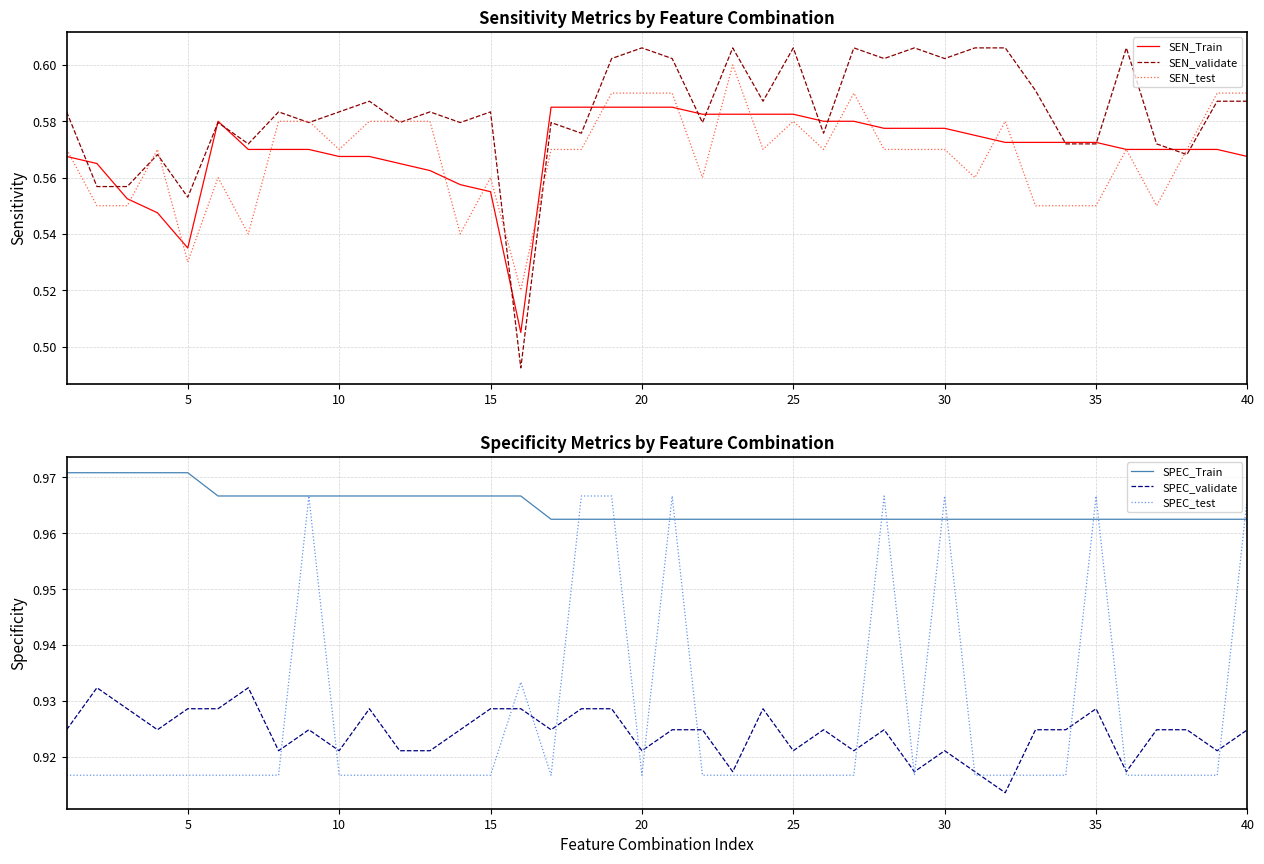

Rank the series by their maximum value, from highest to lowest.

SPEC_Train, SPEC_test, SPEC_validate, SEN_validate, SEN_test, SEN_Train